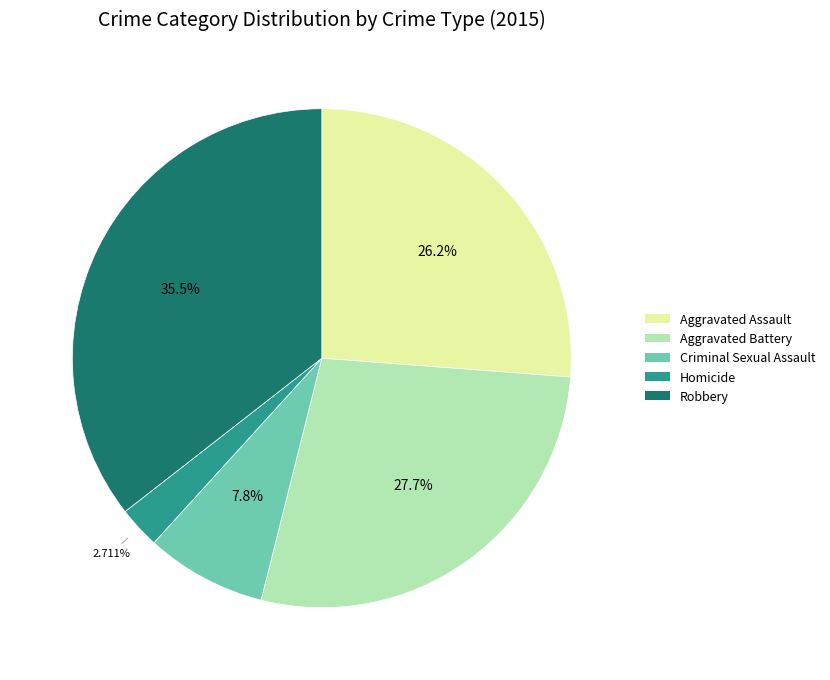

To the nearest percent, what is the average slice percentage?

20%